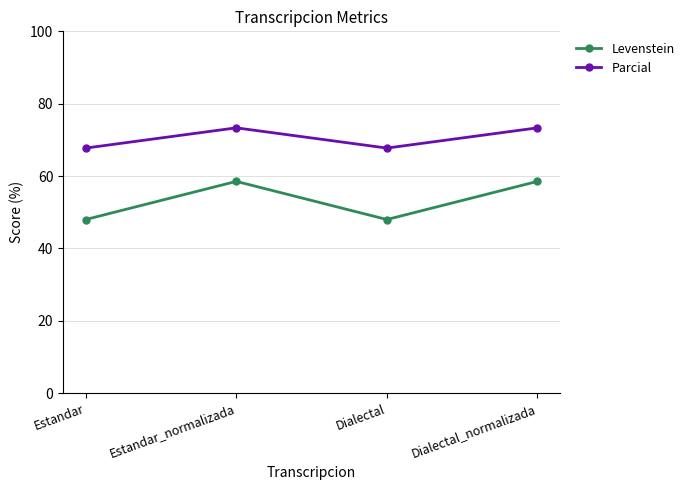

Reading left to right, list all the values displayed in this chart.

Levenstein: Estandar=48.0	Estandar_normalizada=58.5	Dialectal=48.0	Dialectal_normalizada=58.5
Parcial: Estandar=67.7	Estandar_normalizada=73.3	Dialectal=67.7	Dialectal_normalizada=73.3